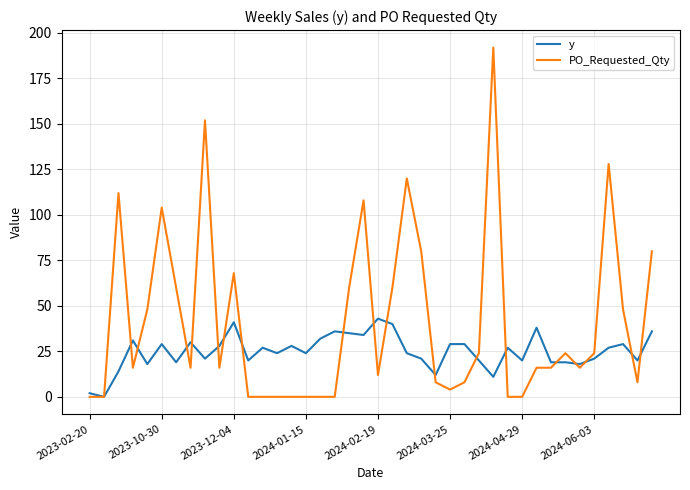

What is the maximum value shown in the chart?

192